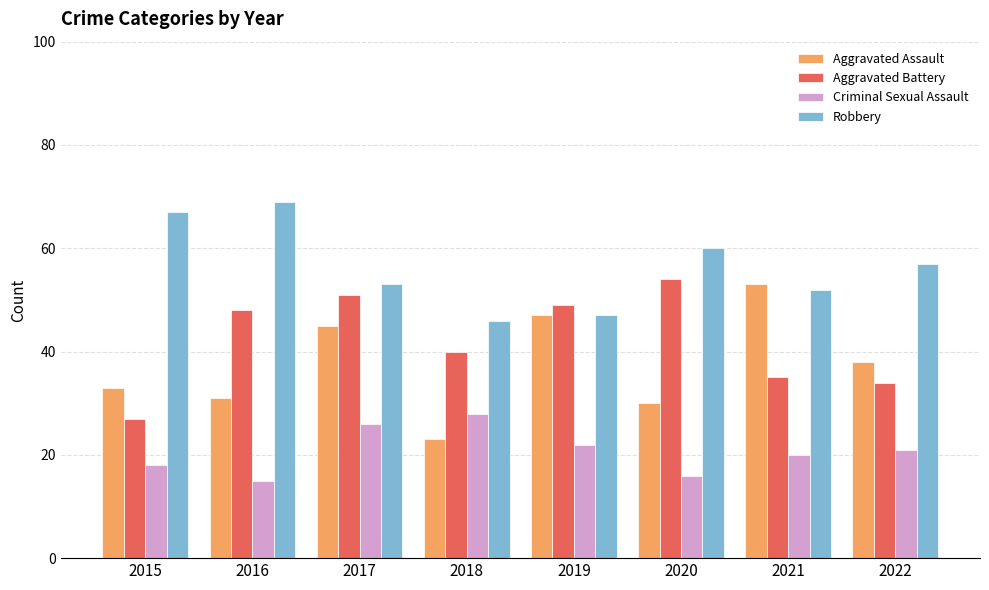

Which category has the lowest value in the Aggravated Battery series?

2015